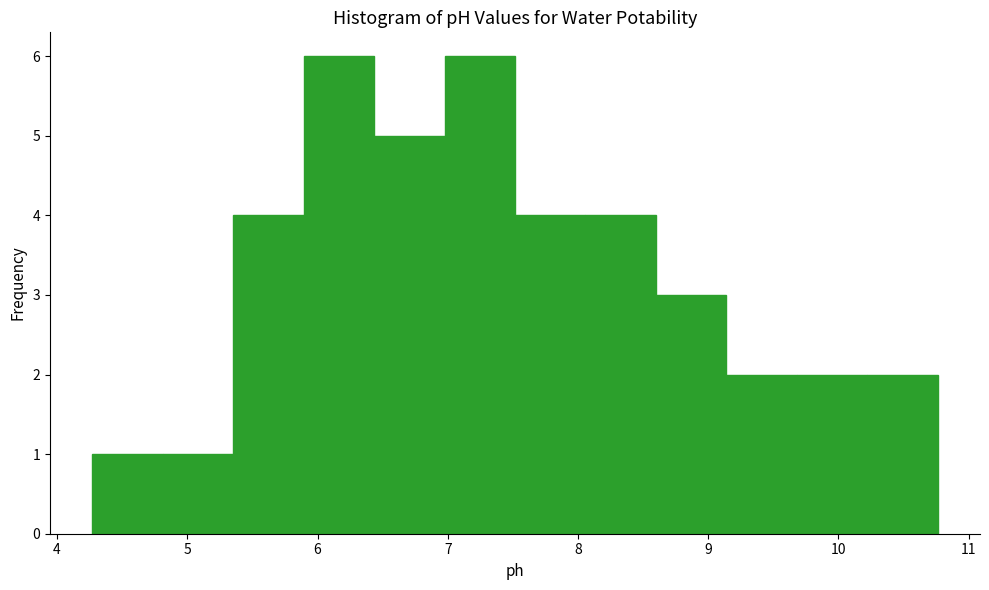

Reading left to right, transcribe this chart: for each bar, give the range it covers on the x-axis and its height. Neither the bar edges nor the heights are printed on the chart, so give them approximately, as read against the axes.

4.3 to 4.8: 1
4.8 to 5.4: 1
5.4 to 5.9: 4
5.9 to 6.4: 6
6.4 to 7.0: 5
7.0 to 7.5: 6
7.5 to 8.1: 4
8.1 to 8.6: 4
8.6 to 9.1: 3
9.1 to 9.7: 2
9.7 to 10.2: 2
10.2 to 10.8: 2